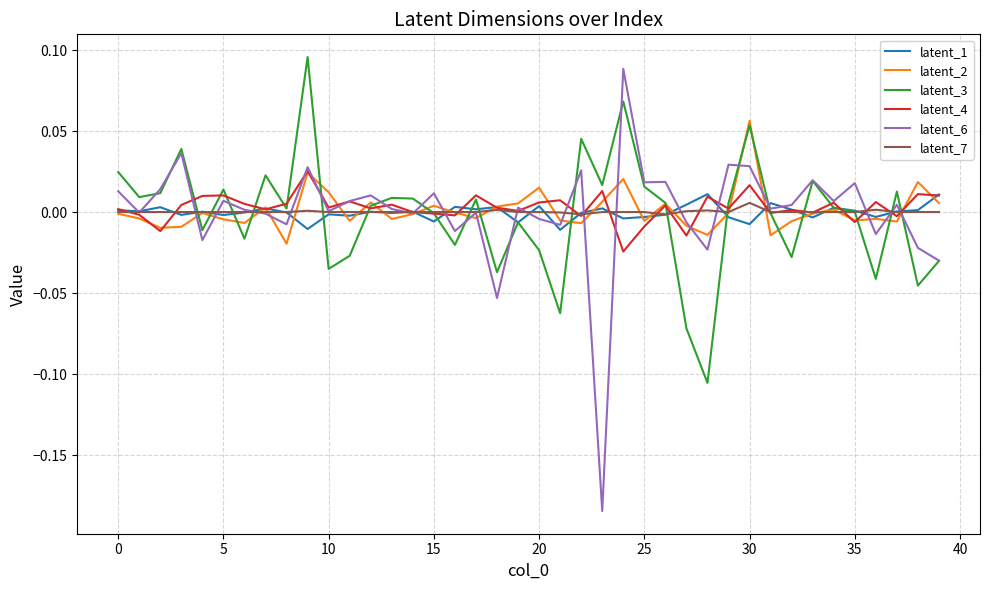

Which series has the widest spread of values?

latent_6